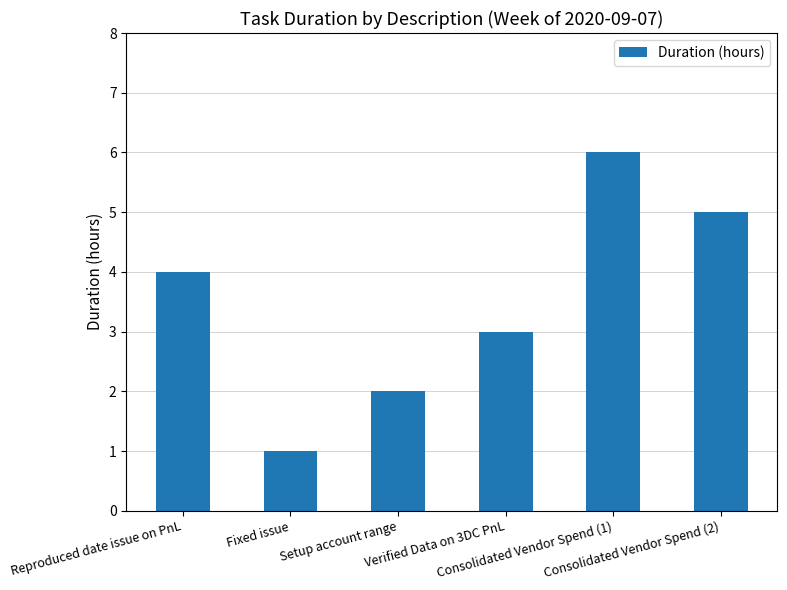

What value does the data have at Verified Data on 3DC PnL?

3